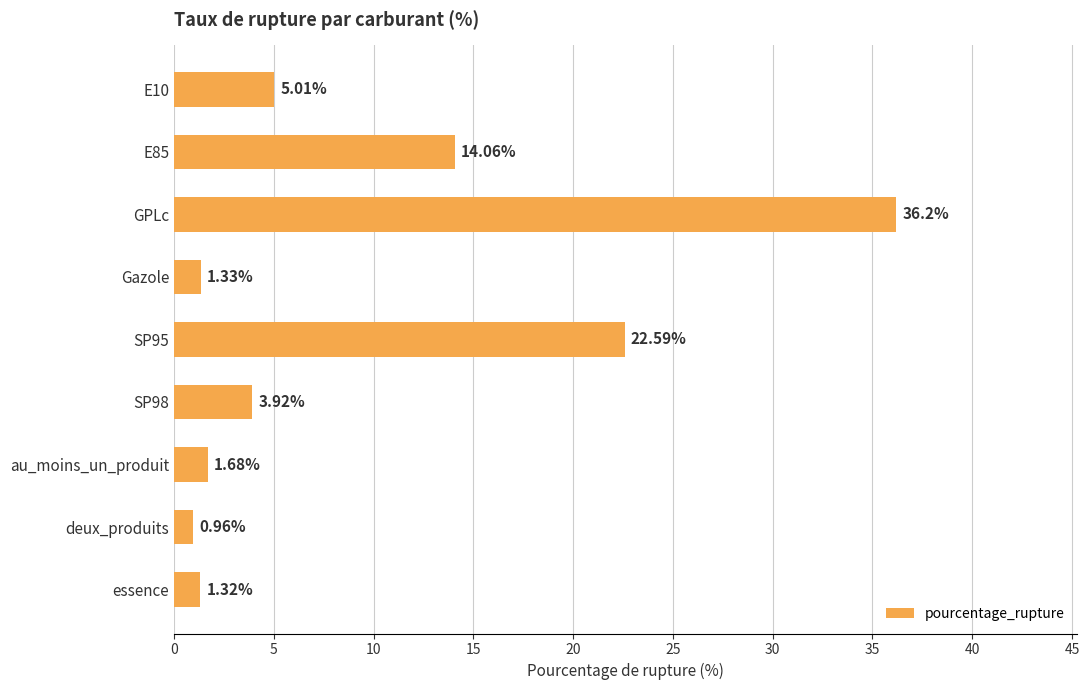

What is the ratio of the value at E10 to the value at Gazole?

3.8